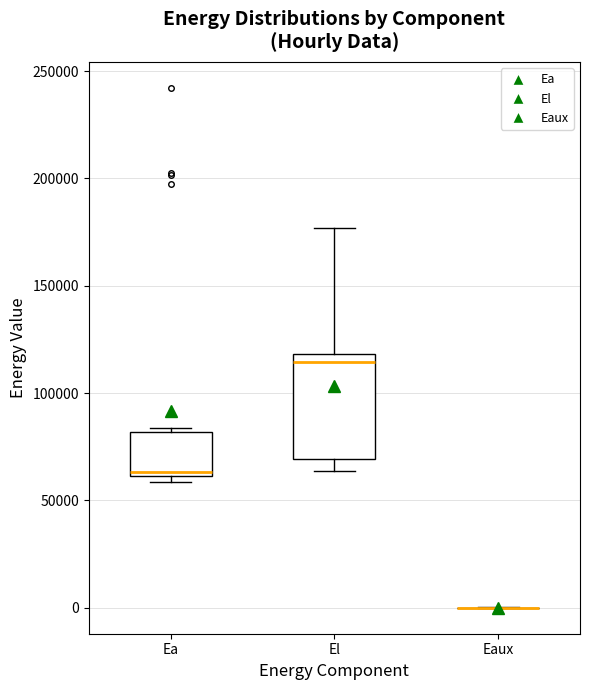

Reading left to right, transcribe this box plot: for each box, give where its median line is, the range the box spans, and where its two whiskers end, as read against the y-axis. The values are not printed on the chart, so give them approximately, as read against the axis.

Ea: median 65000, box 60000 to 80000, whiskers 60000 (just below the box's lower edge) to 85000
El: median 115000, box 70000 to 120000, whiskers 65000 to 175000
Eaux: box collapsed to a line at 0, whiskers 0 to 0